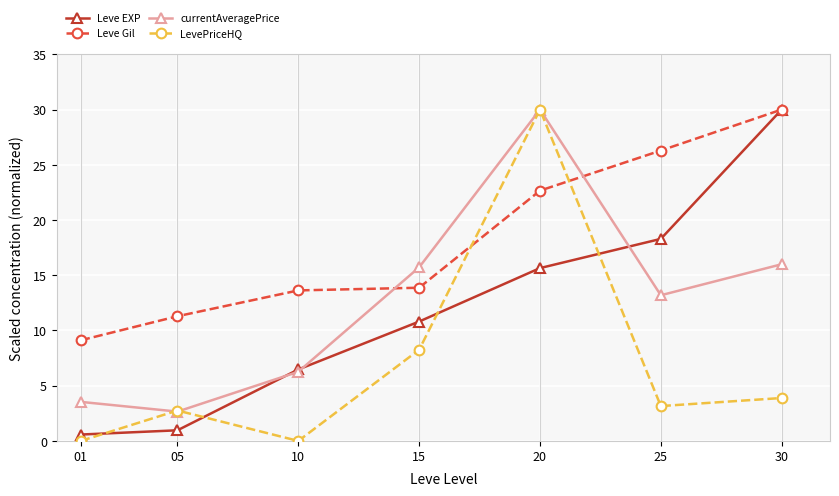

What is the value of the currentAveragePrice point at the 4th from the left?

15.7